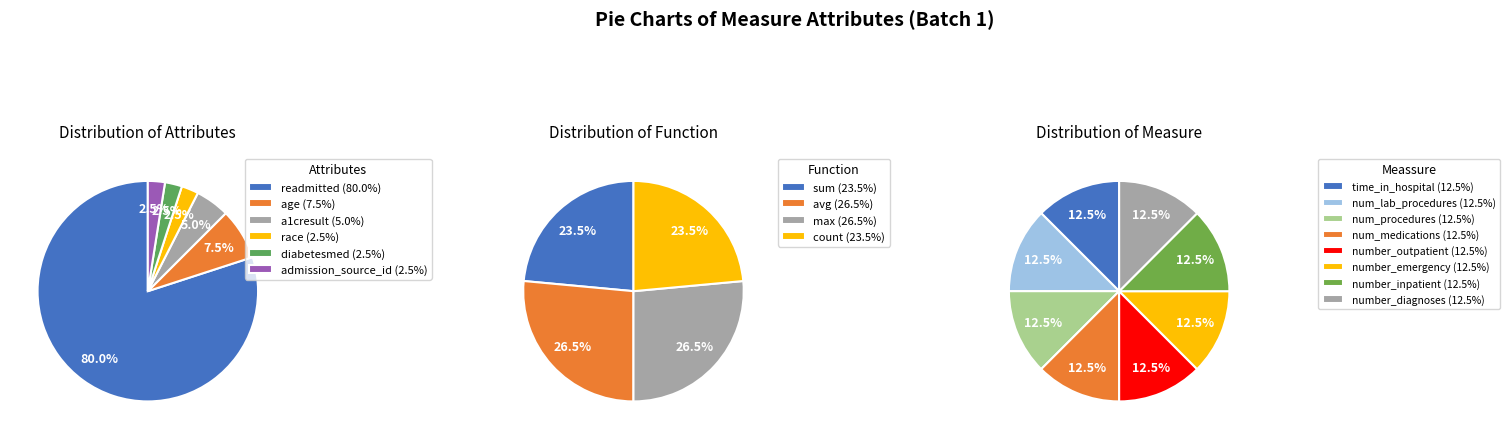

How many slices are in this pie chart?

4